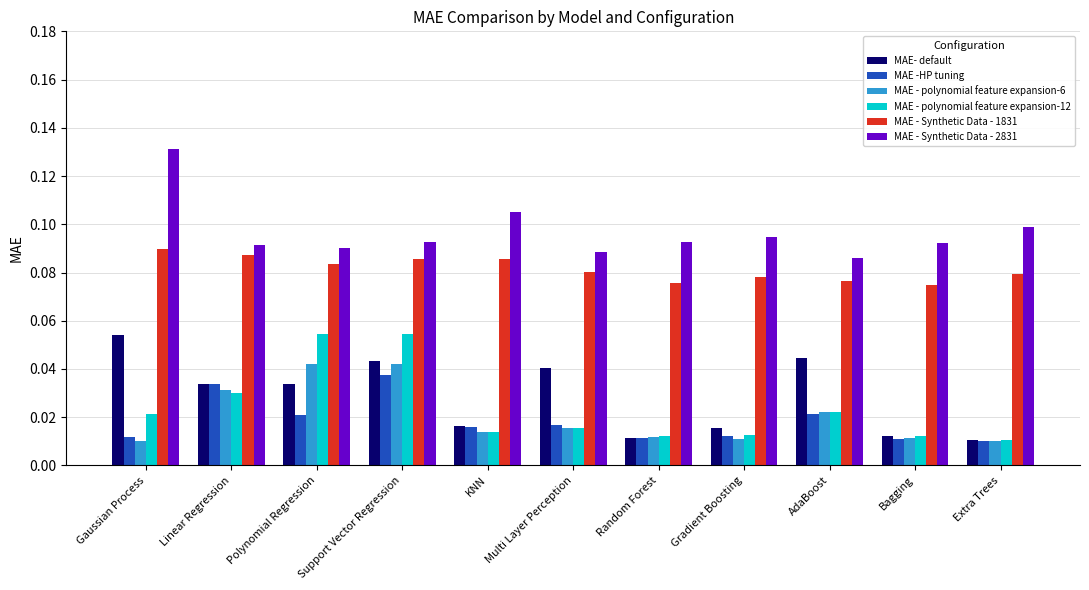

Is the value of MAE - polynomial feature expansion-12 at Bagging greater than the value of MAE - Synthetic Data - 2831 at Linear Regression?

No